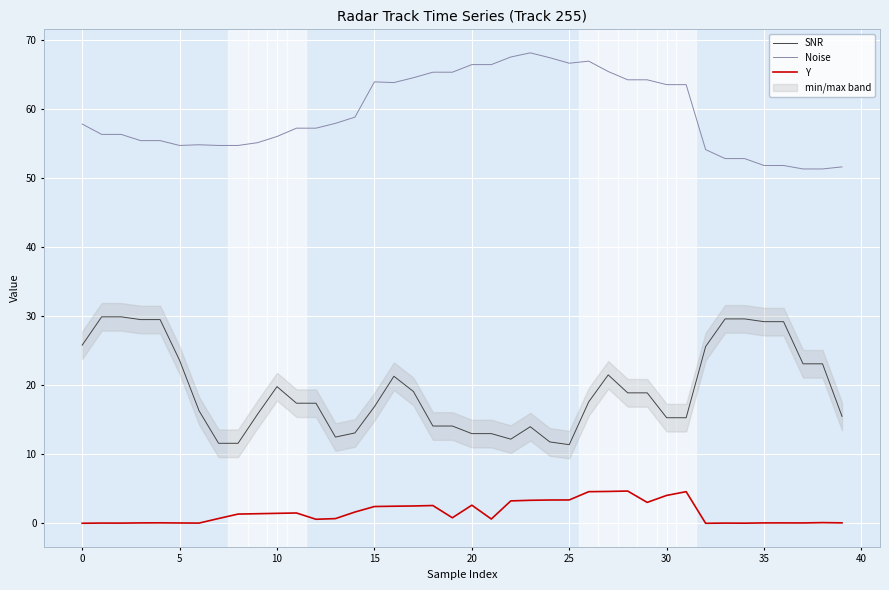

True or false: Noise and Y cross at least once.

False